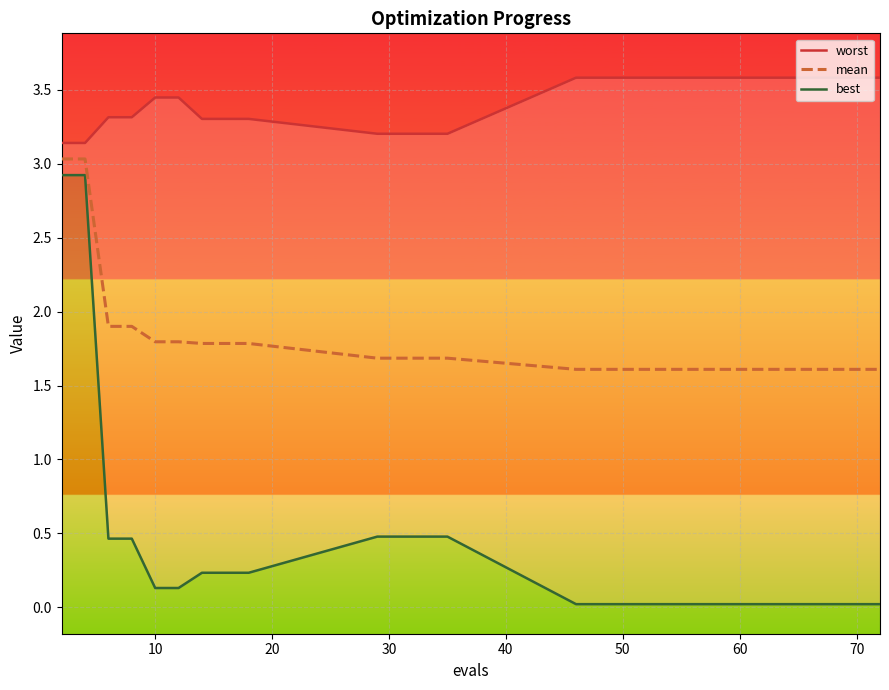

What is the minimum value for mean?

1.6